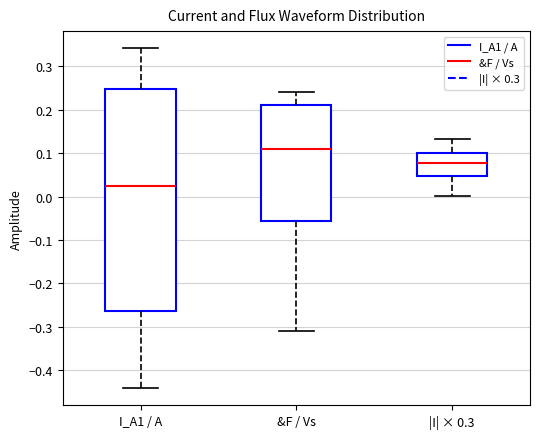

Reading left to right, read every box against the y-axis: the position of its median line, the range the box covers, and the ends of its whiskers. The values are not printed on the chart, so give them approximately, as read against the axis.

I_A1 / A: median 0.02, box -0.26 to 0.25, whiskers -0.44 to 0.34
&F / Vs: median 0.11, box -0.06 to 0.21, whiskers -0.31 to 0.24
|I| × 0.3: median 0.08, box 0.05 to 0.10, whiskers 0.00 to 0.13